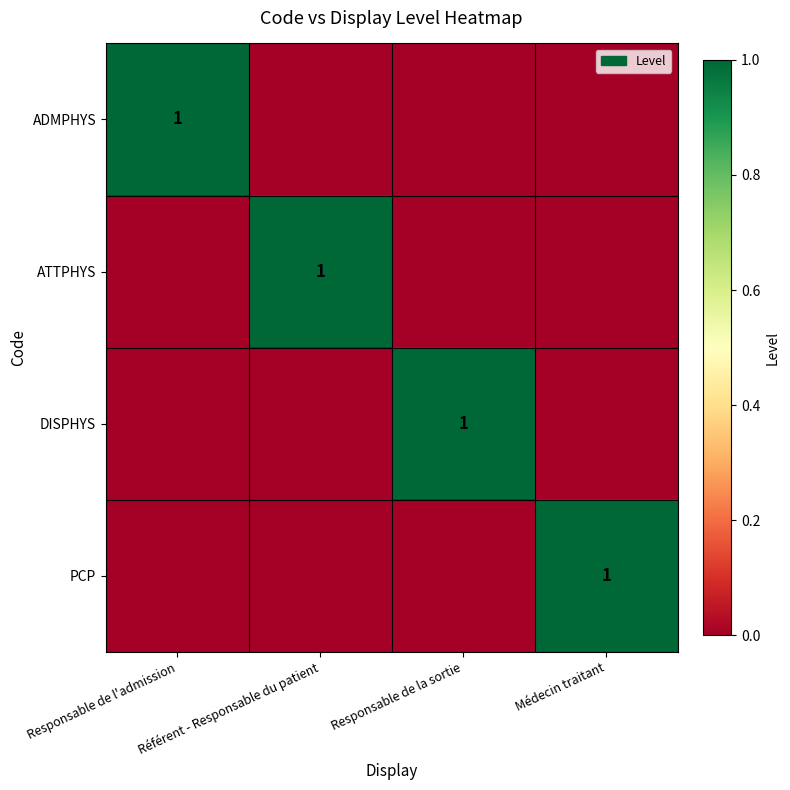

Count the number of categories in the chart.

4